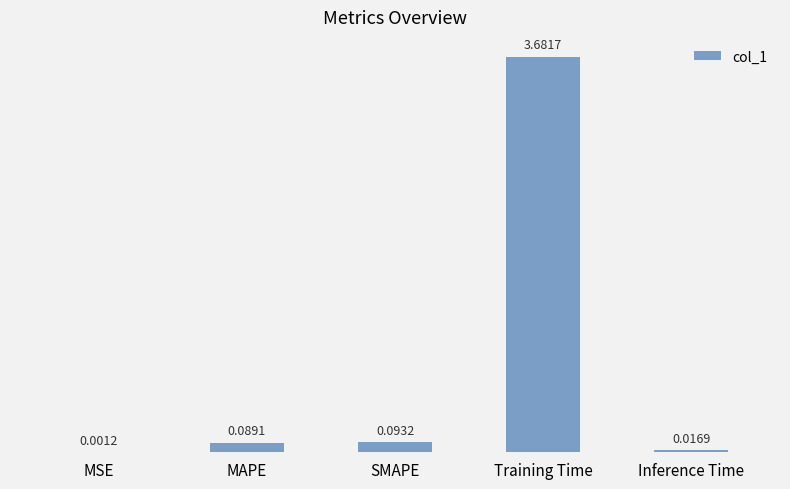

What is the sum of the values at MAPE and Training Time?

3.8